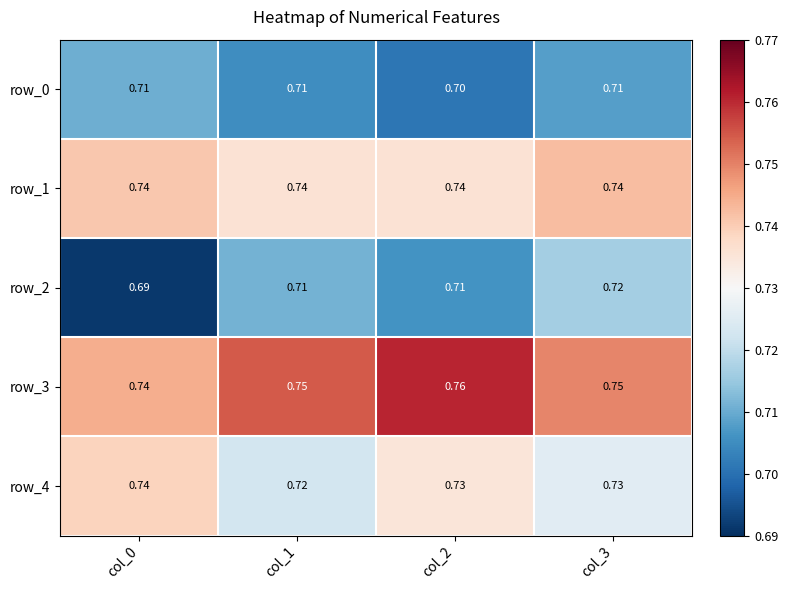

How many row_4 values are between 0 and 1?

4